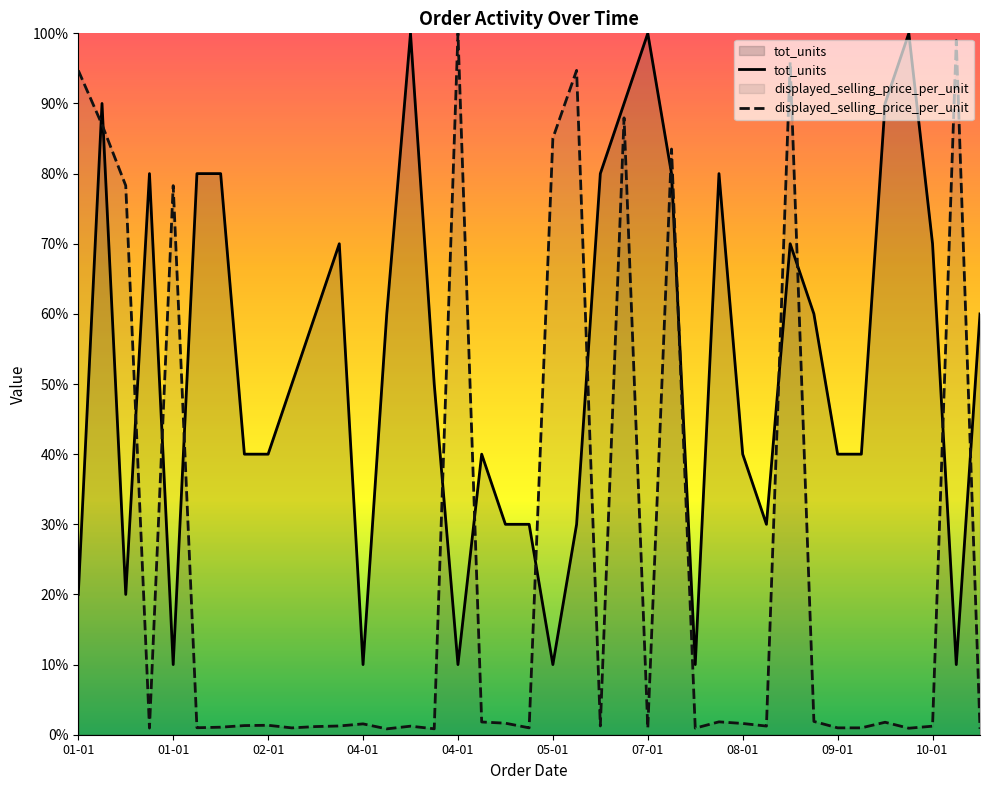

True or false: tot_units has more than 2 interior local peaks.

True